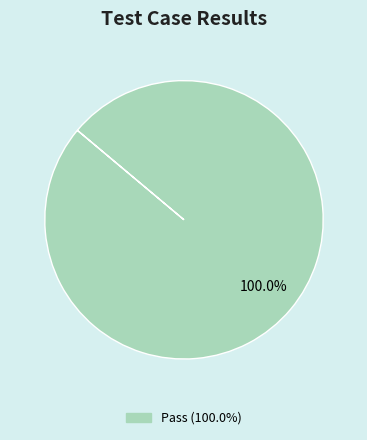

Is there any slice that represents more than half of the pie?

Yes